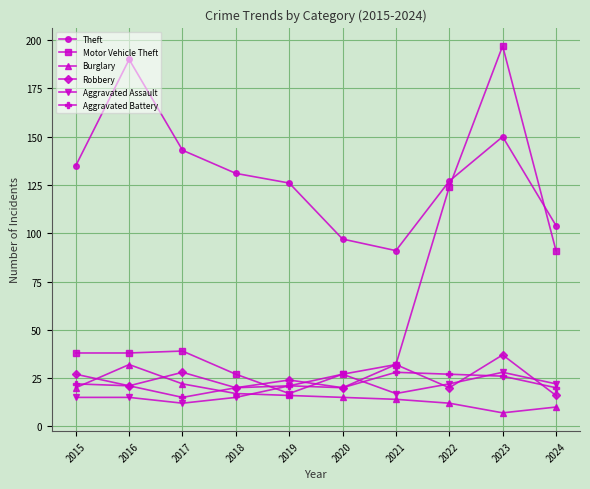

Where does the Burglary series first go above 16?

2015